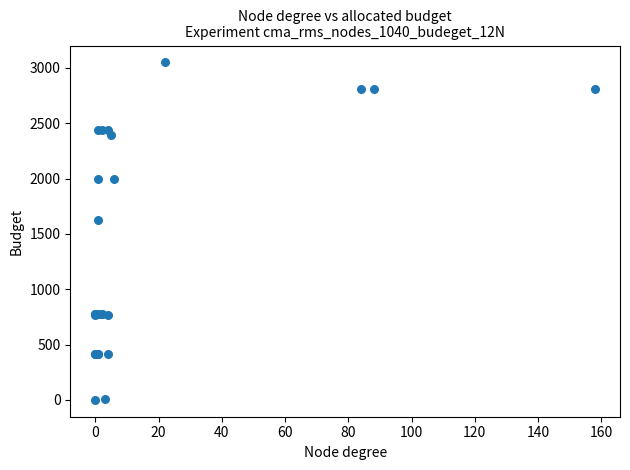

What Y value in the scatter plot is closest to 1525?

1628.5